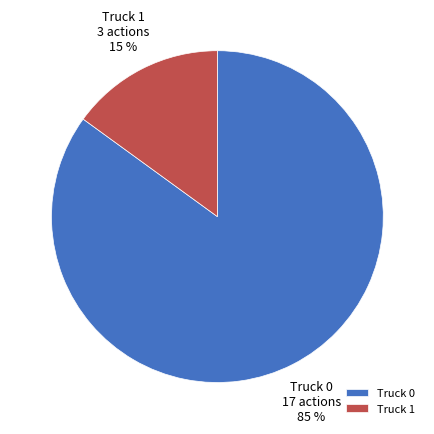

Between Truck 0 and Truck 1, which is larger?

Truck 0